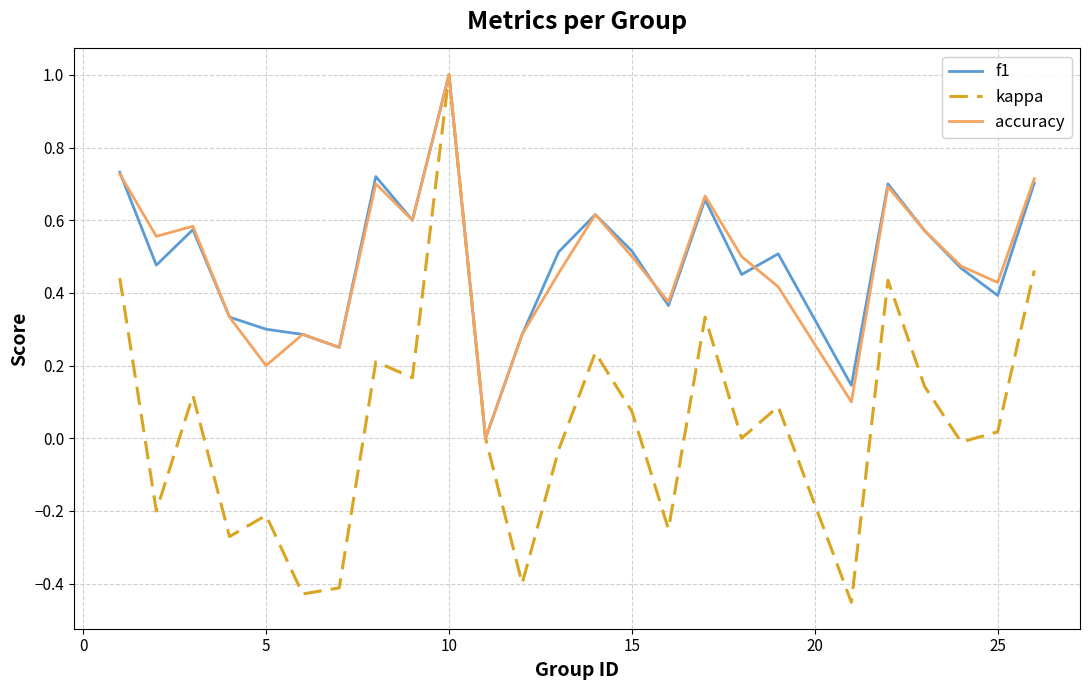

What is the maximum value for kappa?

1.0